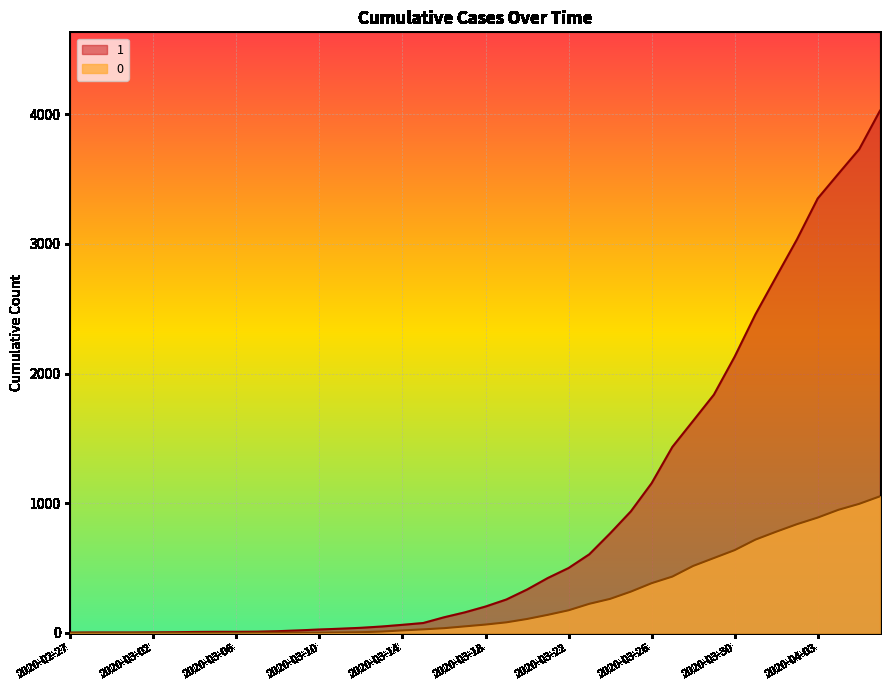

What position from the left is 2020-04-02?

36